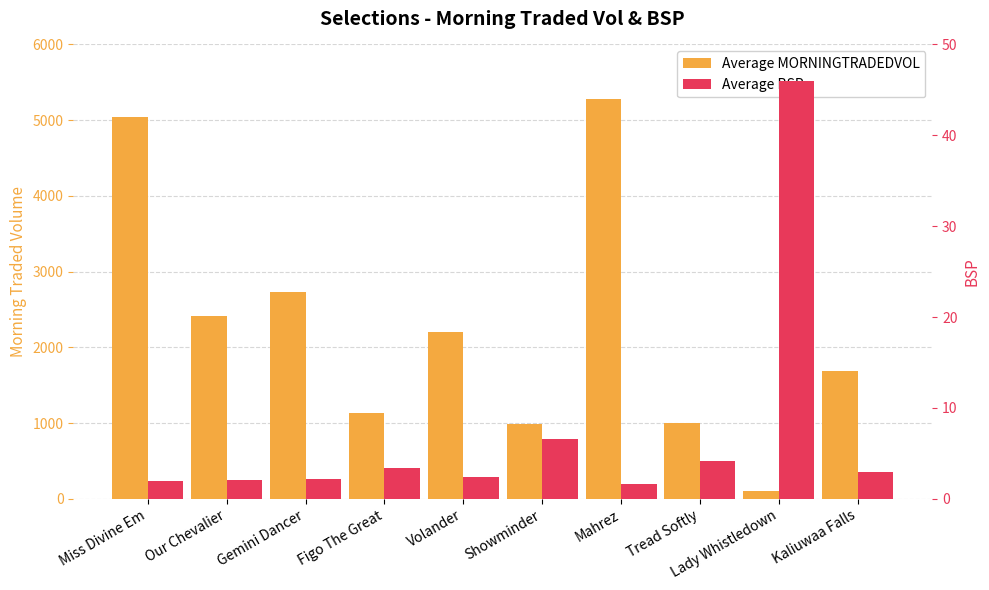

Reading left to right, extract all data points from this chart.

Average MORNINGTRADEDVOL: Miss Divine Em=5045.7	Our Chevalier=2413.7	Gemini Dancer=2736.5	Figo The Great=1138.5	Volander=2197.0	Showminder=987.3	Mahrez=5276.7	Tread Softly=1003.3	Lady Whistledown=101.6	Kaliuwaa Falls=1684.5
Average BSP: Miss Divine Em=1.9	Our Chevalier=2.0	Gemini Dancer=2.1	Figo The Great=3.4	Volander=2.4	Showminder=6.6	Mahrez=1.6	Tread Softly=4.2	Lady Whistledown=46.0	Kaliuwaa Falls=3.0